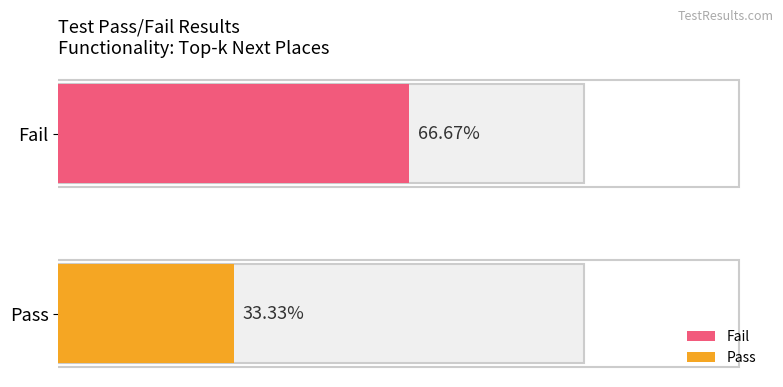

Rank the series by their average value, from lowest to highest.

Pass, Fail